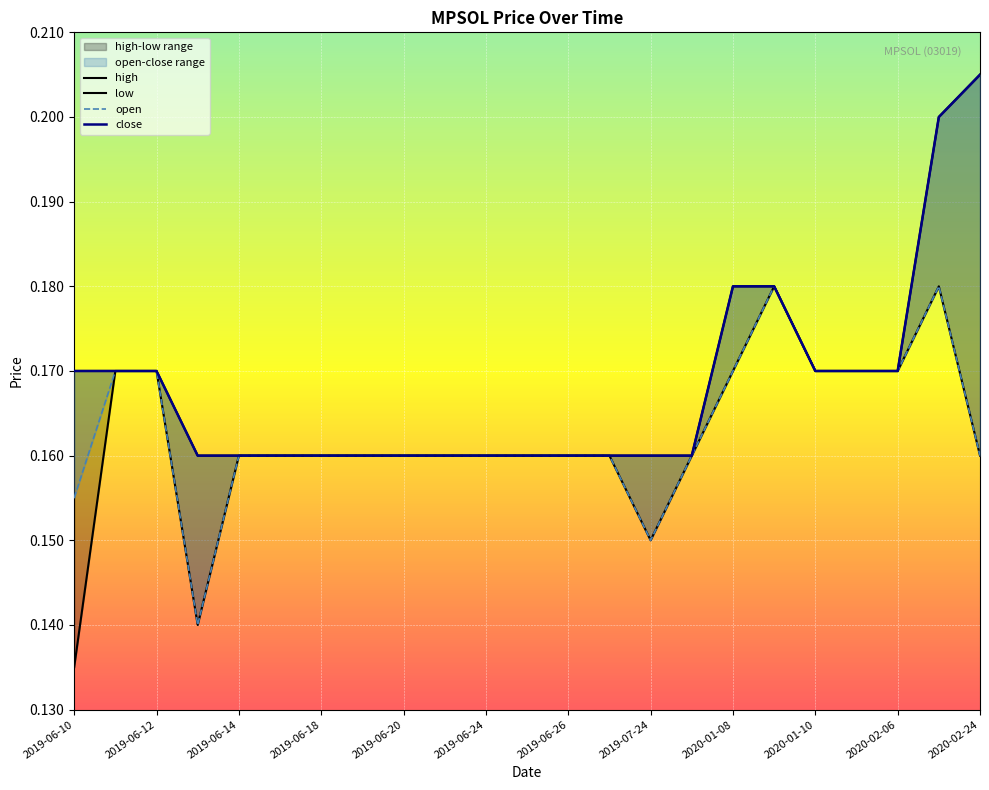

How many lines are shown in the chart?

4